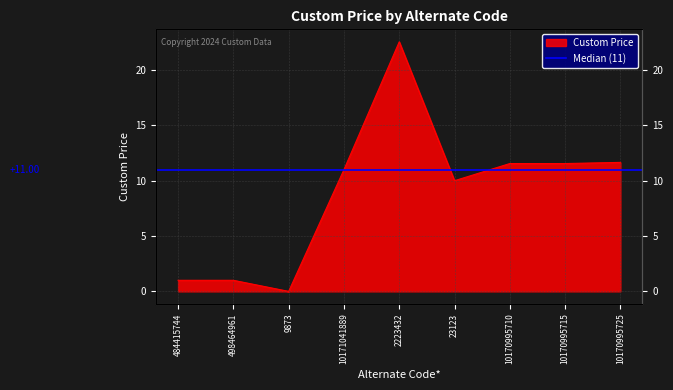

Between 10170995725 and 9873, which is larger?

10170995725